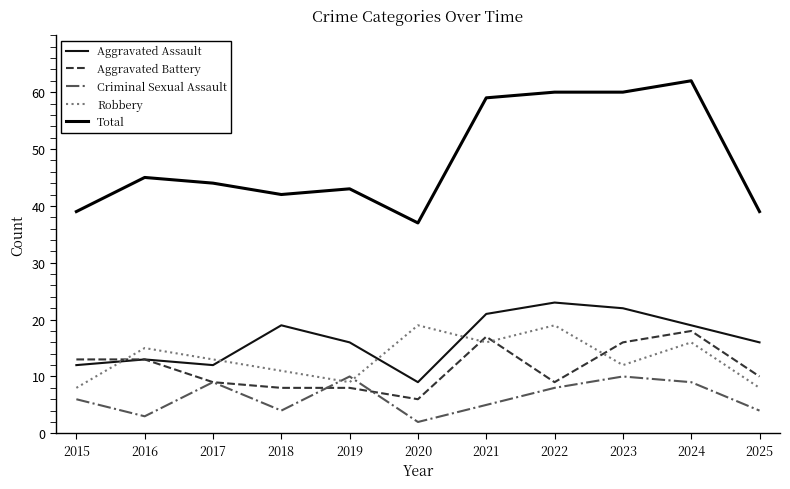

Which series changed the most between 2015 and 2016?

Robbery